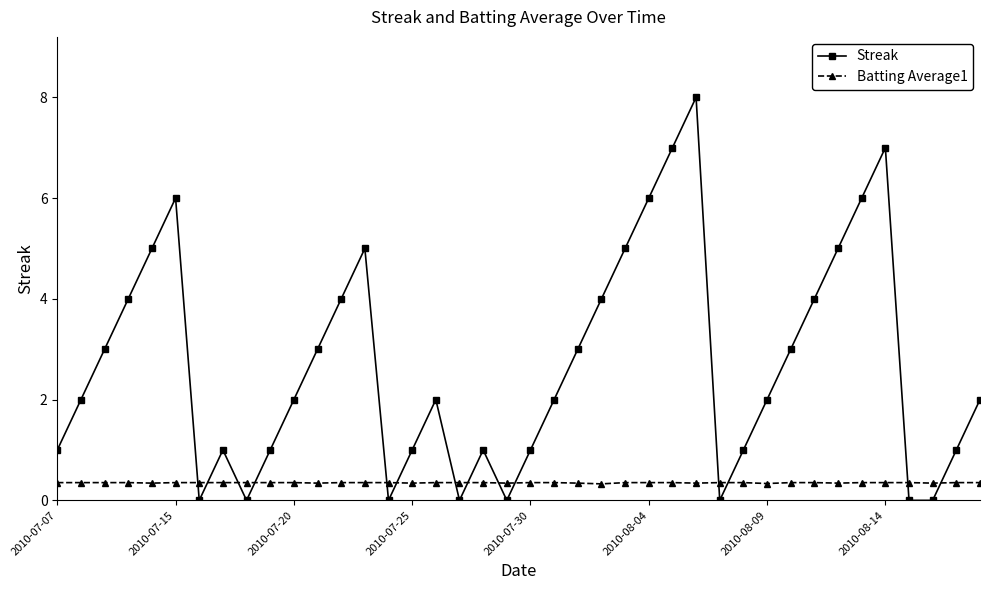

Which series has the largest total across all categories?

Streak